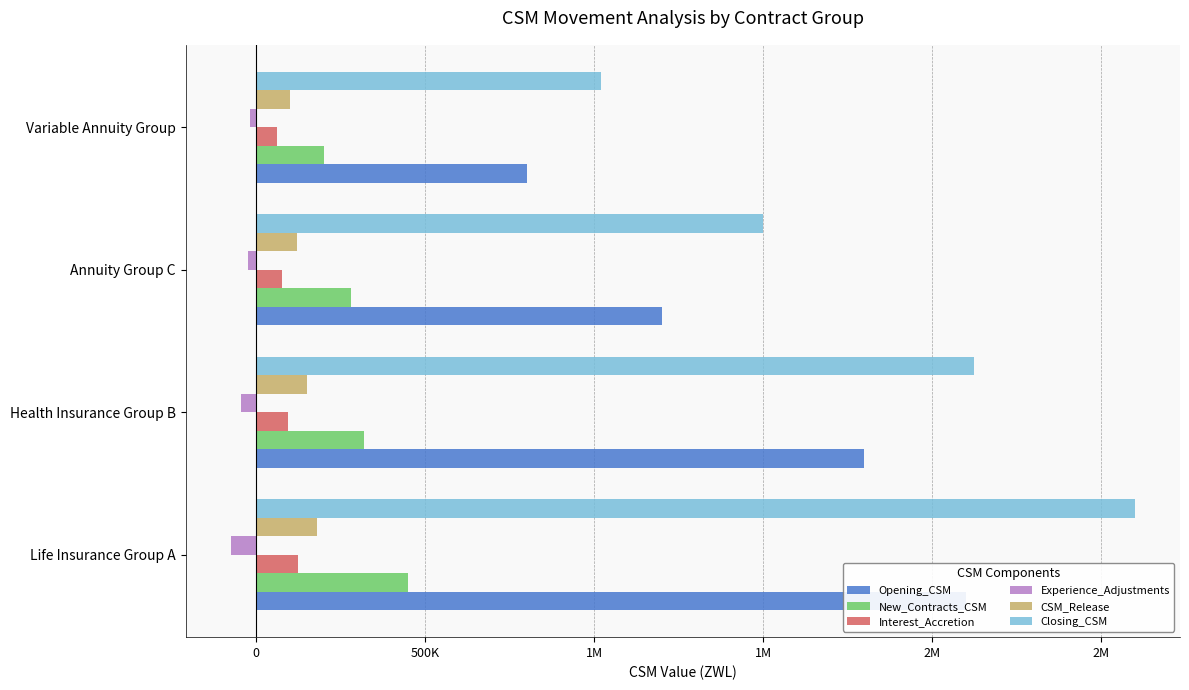

What is the sum of the Opening_CSM values at Annuity Group C and Variable Annuity Group?

2000000